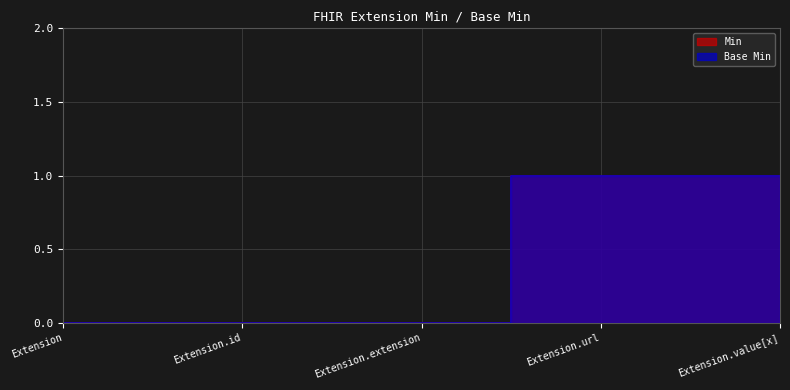

The Base Min series shows -1 at Extension.extension. True or false?

False